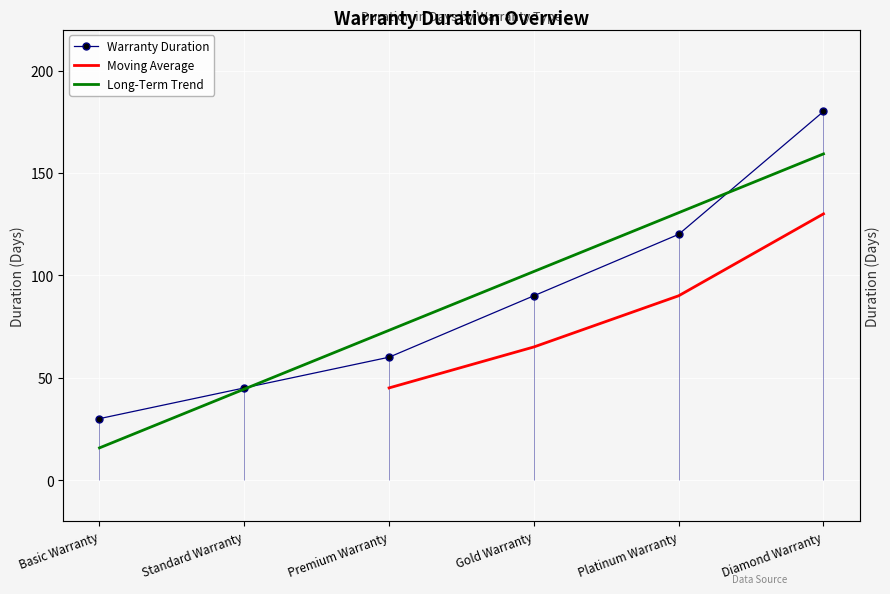

Where does the data first go above 90?

Platinum Warranty